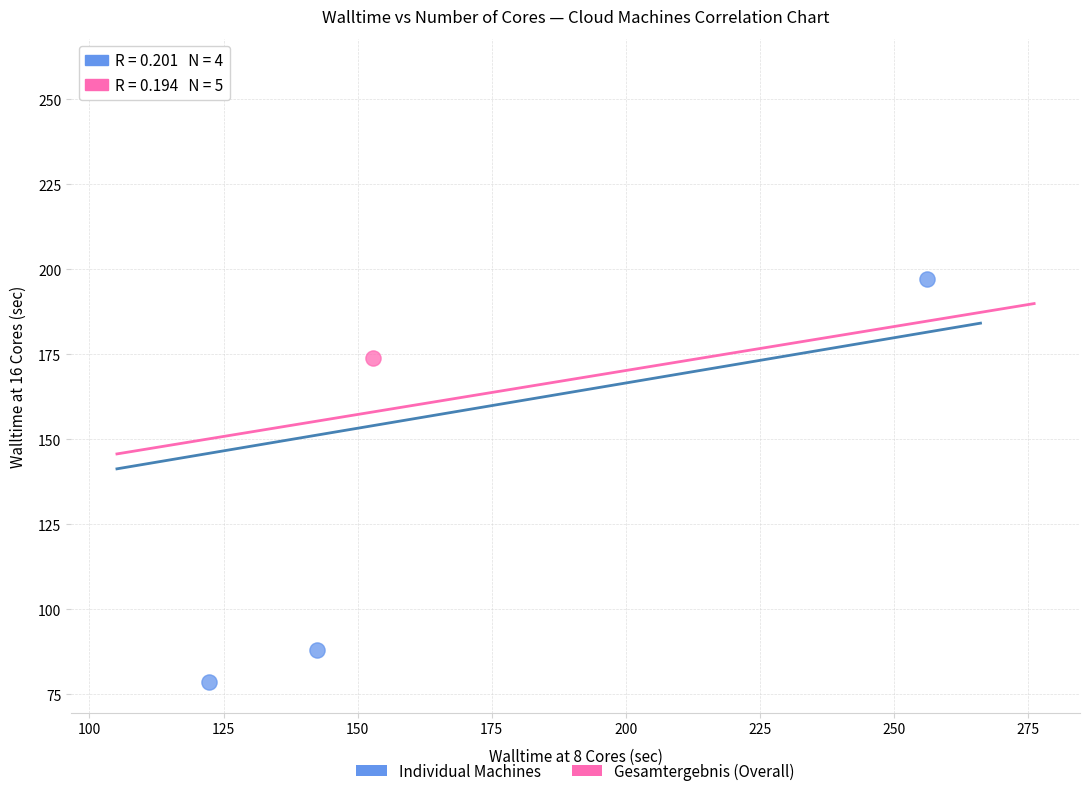

What are all the series names shown in the legend?

Individual Machines, Gesamtergebnis (Overall)